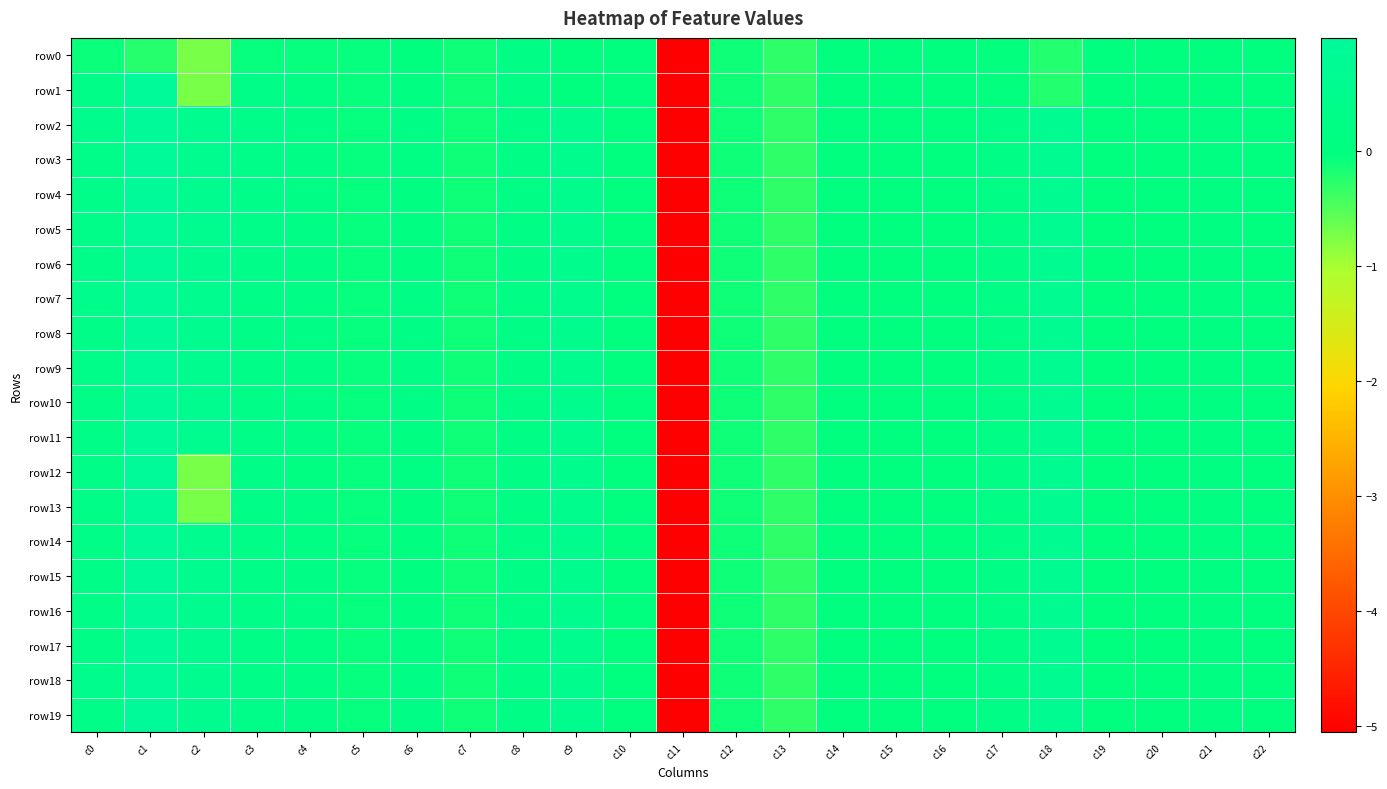

Reading left to right, what are all the values shown in this chart?

row0: c0=-0.1	c1=-0.2	c2=-0.7	c3=-0.1	c4=-0.1	c5=-0.1	c6=-0.0	c7=-0.1	c8=0.2	c9=0.0	c10=0.0	c11=-5.1	c12=-0.1	c13=-0.3	c14=-0.0	c15=-0.0	c16=-0.0	c17=-0.0	c18=-0.2	c19=-0.0	c20=-0.0	c21=-0.0	c22=-0.0
row1: c0=0.3	c1=1.0	c2=-0.7	c3=0.3	c4=0.2	c5=-0.1	c6=0.2	c7=-0.1	c8=0.2	c9=0.0	c10=0.0	c11=-5.1	c12=-0.1	c13=-0.3	c14=-0.0	c15=-0.0	c16=-0.0	c17=-0.0	c18=-0.2	c19=-0.0	c20=-0.0	c21=-0.0	c22=-0.0
row2: c0=0.4	c1=1.0	c2=0.6	c3=0.4	c4=0.2	c5=-0.1	c6=0.2	c7=-0.1	c8=0.2	c9=0.5	c10=0.0	c11=-5.1	c12=-0.1	c13=-0.3	c14=-0.0	c15=0.0	c16=-0.0	c17=0.3	c18=0.7	c19=0.0	c20=-0.0	c21=0.1	c22=-0.0
row3: c0=0.4	c1=0.9	c2=0.6	c3=0.4	c4=0.2	c5=-0.1	c6=0.2	c7=-0.1	c8=0.2	c9=0.5	c10=0.0	c11=-5.1	c12=-0.1	c13=-0.3	c14=-0.0	c15=0.0	c16=-0.0	c17=0.3	c18=0.6	c19=0.0	c20=-0.0	c21=0.1	c22=-0.0
row4: c0=0.4	c1=0.9	c2=0.6	c3=0.4	c4=0.2	c5=-0.1	c6=0.1	c7=-0.1	c8=0.2	c9=0.5	c10=0.0	c11=-5.1	c12=-0.1	c13=-0.3	c14=-0.0	c15=0.0	c16=-0.0	c17=0.3	c18=0.6	c19=0.0	c20=-0.0	c21=0.1	c22=-0.0
row5: c0=0.4	c1=1.0	c2=0.6	c3=0.4	c4=0.2	c5=-0.1	c6=0.1	c7=-0.1	c8=0.2	c9=0.5	c10=0.0	c11=-5.1	c12=-0.1	c13=-0.3	c14=-0.0	c15=0.0	c16=-0.0	c17=0.3	c18=0.6	c19=0.0	c20=-0.0	c21=0.1	c22=-0.0
row6: c0=0.4	c1=1.0	c2=0.6	c3=0.4	c4=0.2	c5=-0.1	c6=0.1	c7=-0.1	c8=0.2	c9=0.5	c10=0.0	c11=-5.1	c12=-0.1	c13=-0.3	c14=-0.0	c15=0.0	c16=-0.0	c17=0.3	c18=0.6	c19=0.0	c20=-0.0	c21=0.1	c22=-0.0
row7: c0=0.4	c1=1.0	c2=0.6	c3=0.3	c4=0.2	c5=-0.1	c6=0.3	c7=-0.1	c8=0.2	c9=0.5	c10=0.0	c11=-5.1	c12=-0.1	c13=-0.3	c14=-0.0	c15=0.0	c16=-0.0	c17=0.3	c18=0.6	c19=0.0	c20=-0.0	c21=0.1	c22=-0.0
row8: c0=0.3	c1=1.0	c2=0.6	c3=0.3	c4=0.2	c5=-0.1	c6=0.2	c7=-0.1	c8=0.2	c9=0.5	c10=0.0	c11=-5.1	c12=-0.1	c13=-0.3	c14=-0.0	c15=0.0	c16=-0.0	c17=0.3	c18=0.6	c19=0.0	c20=-0.0	c21=0.1	c22=-0.0
row9: c0=0.4	c1=1.0	c2=0.6	c3=0.3	c4=0.2	c5=-0.1	c6=0.2	c7=-0.1	c8=0.2	c9=0.5	c10=0.0	c11=-5.1	c12=-0.1	c13=-0.3	c14=-0.0	c15=0.0	c16=-0.0	c17=0.3	c18=0.6	c19=0.0	c20=-0.0	c21=0.1	c22=-0.0
row10: c0=0.3	c1=1.0	c2=0.6	c3=0.3	c4=0.2	c5=-0.1	c6=0.2	c7=-0.1	c8=0.2	c9=0.5	c10=0.0	c11=-5.1	c12=-0.1	c13=-0.3	c14=-0.0	c15=0.0	c16=-0.0	c17=0.3	c18=0.6	c19=0.0	c20=-0.0	c21=0.1	c22=-0.0
row11: c0=0.3	c1=1.0	c2=0.6	c3=0.3	c4=0.2	c5=-0.1	c6=0.1	c7=-0.1	c8=0.2	c9=0.5	c10=0.0	c11=-5.1	c12=-0.1	c13=-0.3	c14=-0.0	c15=0.0	c16=-0.0	c17=0.3	c18=0.6	c19=0.0	c20=-0.0	c21=0.1	c22=-0.0
row12: c0=0.3	c1=1.0	c2=-0.7	c3=0.3	c4=0.1	c5=-0.1	c6=0.2	c7=-0.1	c8=0.2	c9=0.5	c10=0.0	c11=-5.1	c12=-0.1	c13=-0.3	c14=-0.0	c15=0.0	c16=-0.0	c17=0.3	c18=0.7	c19=0.0	c20=-0.0	c21=0.1	c22=-0.0
row13: c0=0.3	c1=1.0	c2=-0.7	c3=0.3	c4=0.2	c5=-0.1	c6=0.1	c7=-0.1	c8=0.2	c9=0.5	c10=0.0	c11=-5.1	c12=-0.1	c13=-0.3	c14=-0.0	c15=0.0	c16=-0.0	c17=0.3	c18=0.7	c19=0.0	c20=-0.0	c21=0.1	c22=-0.0
row14: c0=0.3	c1=1.0	c2=0.6	c3=0.3	c4=0.2	c5=-0.1	c6=0.1	c7=-0.1	c8=0.2	c9=0.5	c10=0.0	c11=-5.1	c12=-0.1	c13=-0.3	c14=-0.0	c15=0.0	c16=-0.0	c17=0.3	c18=0.7	c19=0.0	c20=-0.0	c21=0.1	c22=-0.0
row15: c0=0.3	c1=1.0	c2=0.6	c3=0.3	c4=0.2	c5=-0.1	c6=0.1	c7=-0.1	c8=0.2	c9=0.5	c10=0.0	c11=-5.1	c12=-0.1	c13=-0.3	c14=-0.0	c15=0.0	c16=-0.0	c17=0.3	c18=0.7	c19=0.0	c20=-0.0	c21=0.1	c22=-0.0
row16: c0=0.3	c1=1.0	c2=0.6	c3=0.3	c4=0.2	c5=-0.1	c6=0.1	c7=-0.1	c8=0.2	c9=0.5	c10=0.0	c11=-5.1	c12=-0.1	c13=-0.3	c14=-0.0	c15=0.0	c16=-0.0	c17=0.3	c18=0.7	c19=0.0	c20=-0.0	c21=0.1	c22=-0.0
row17: c0=0.3	c1=1.0	c2=0.6	c3=0.3	c4=0.2	c5=-0.1	c6=0.1	c7=-0.1	c8=0.2	c9=0.5	c10=0.0	c11=-5.1	c12=-0.1	c13=-0.3	c14=-0.0	c15=0.0	c16=-0.0	c17=0.3	c18=0.7	c19=0.0	c20=-0.0	c21=0.1	c22=-0.0
row18: c0=0.4	c1=1.0	c2=0.6	c3=0.3	c4=0.2	c5=-0.1	c6=0.2	c7=-0.1	c8=0.2	c9=0.5	c10=0.0	c11=-5.1	c12=-0.1	c13=-0.3	c14=-0.0	c15=0.0	c16=-0.0	c17=0.3	c18=0.7	c19=0.0	c20=-0.0	c21=0.1	c22=-0.0
row19: c0=0.3	c1=1.0	c2=0.6	c3=0.4	c4=0.2	c5=-0.1	c6=0.3	c7=-0.1	c8=0.2	c9=0.5	c10=0.0	c11=-5.1	c12=-0.1	c13=-0.3	c14=-0.0	c15=0.0	c16=-0.0	c17=0.3	c18=0.7	c19=0.0	c20=-0.0	c21=0.1	c22=-0.0